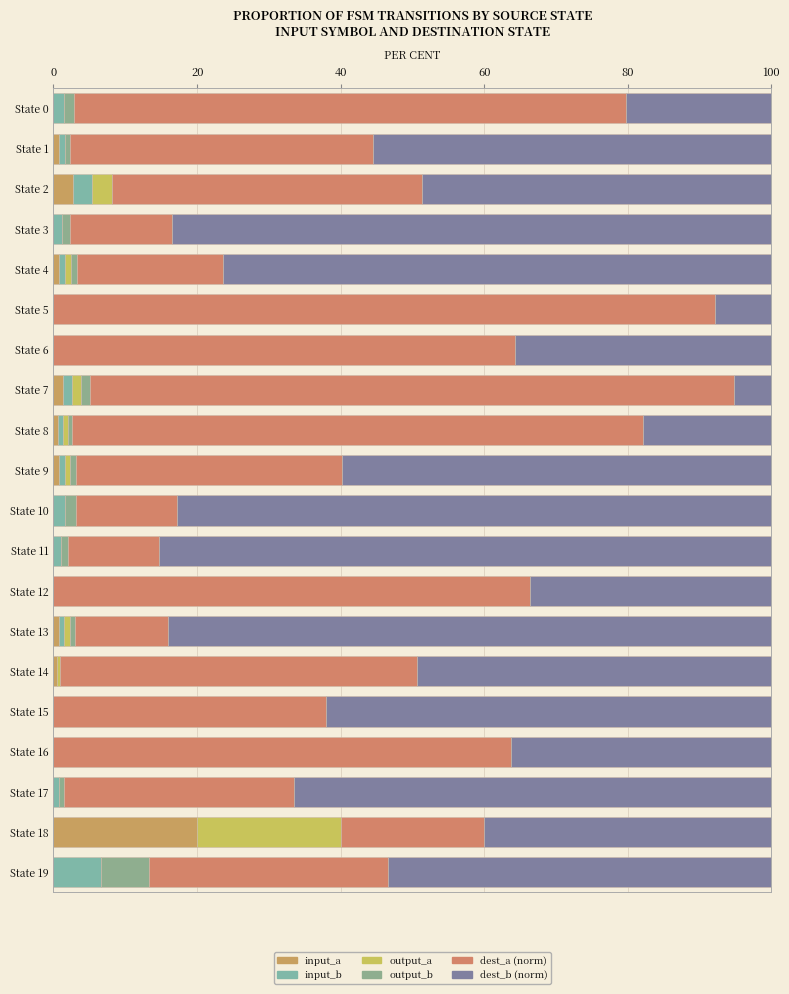

How many series are shown in this chart?

6